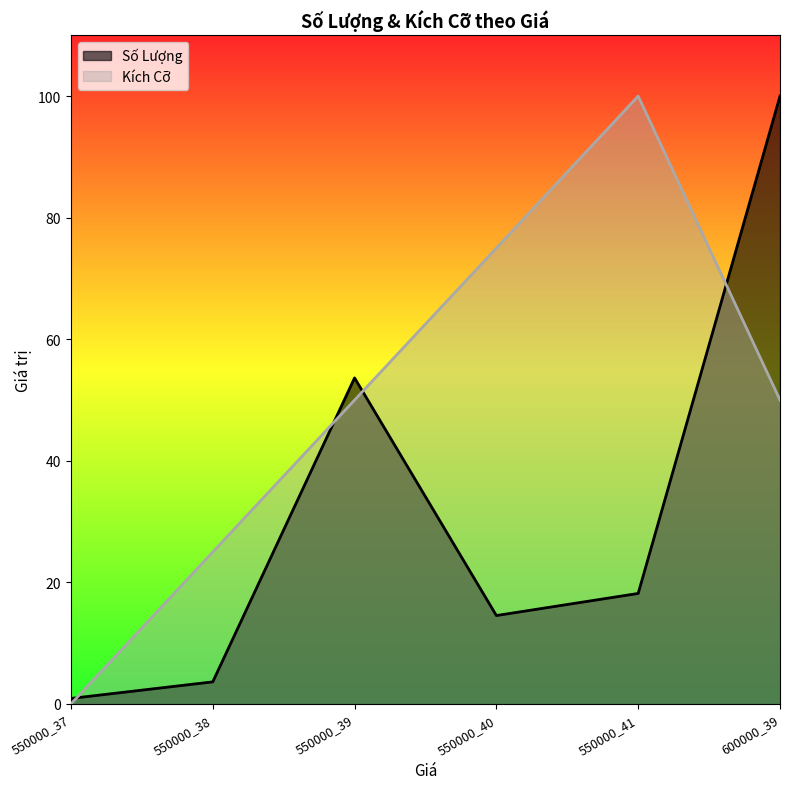

True or false: Kích Cỡ has a value of 44.2 at 550000_41.

False